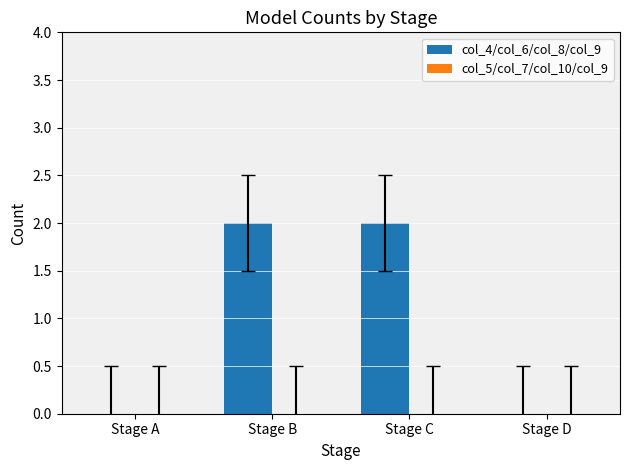

What is the change in value from Stage A to Stage C?

+2